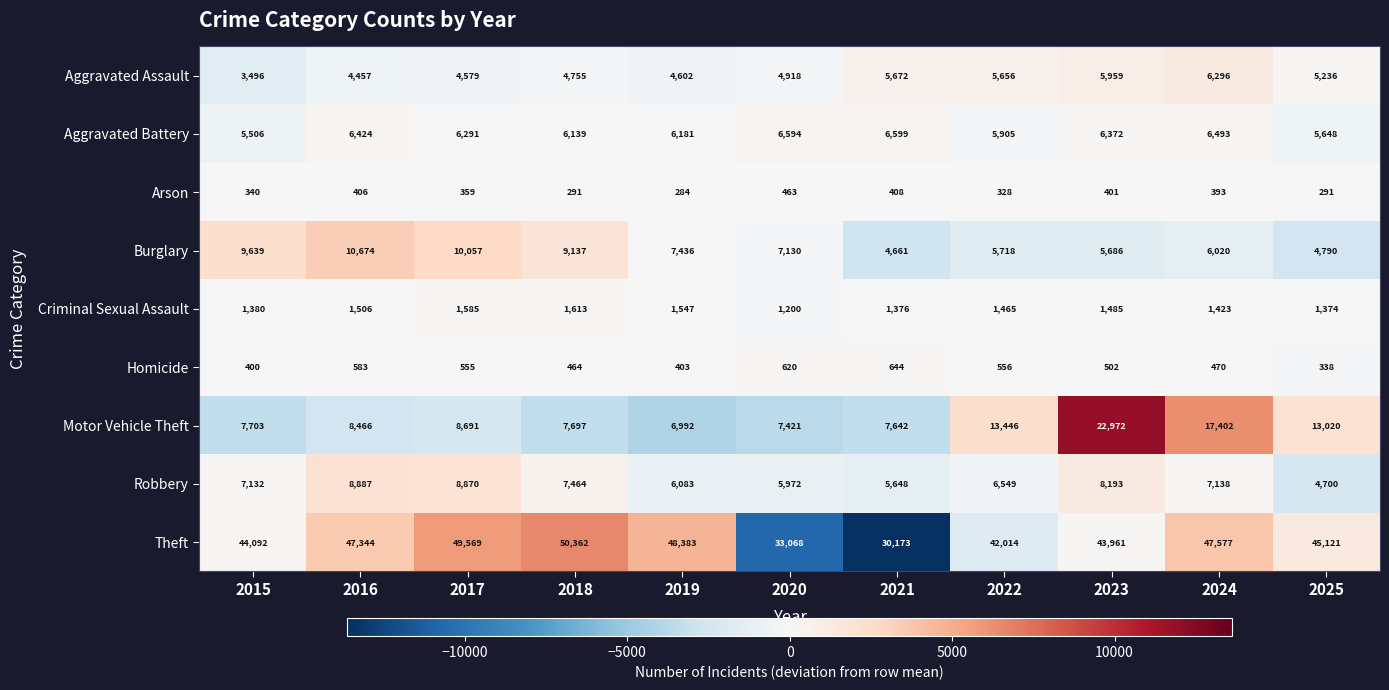

What is the average value of the Robbery series?

6967